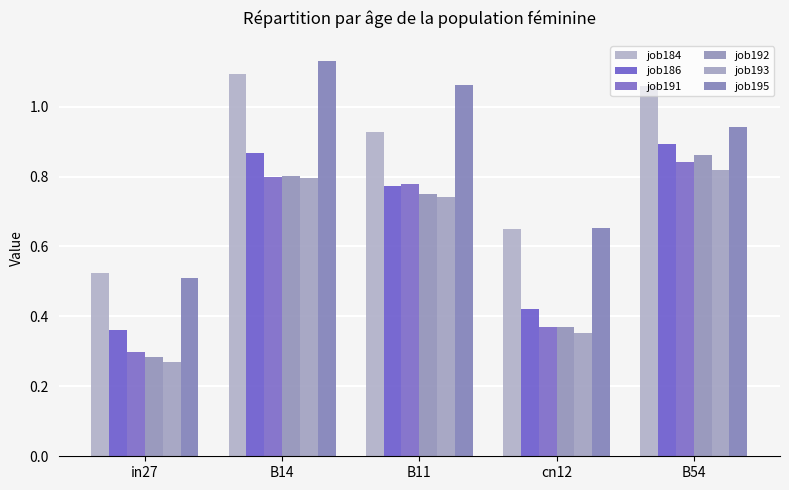

Is the value of job184 at B54 greater than the value of job192 at cn12?

Yes